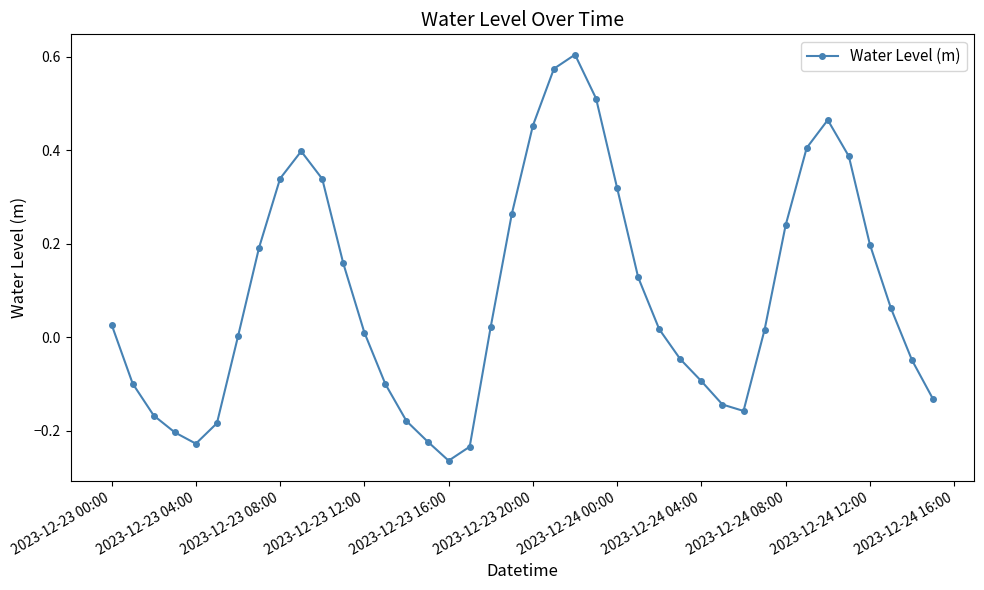

What is the difference between the second highest and minimum values?

0.8